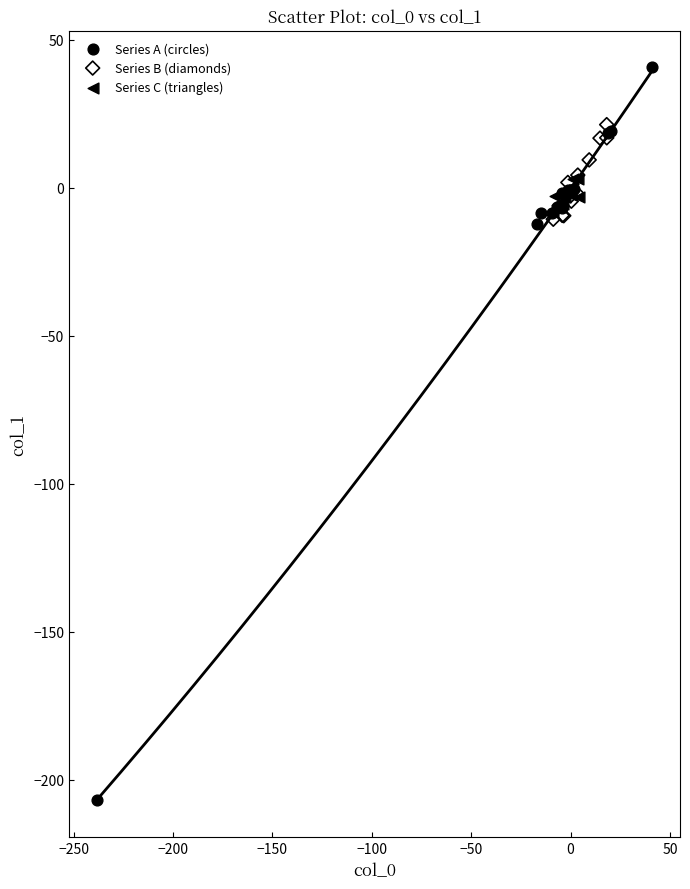

Which series reaches the maximum Y coordinate?

Series A (circles)